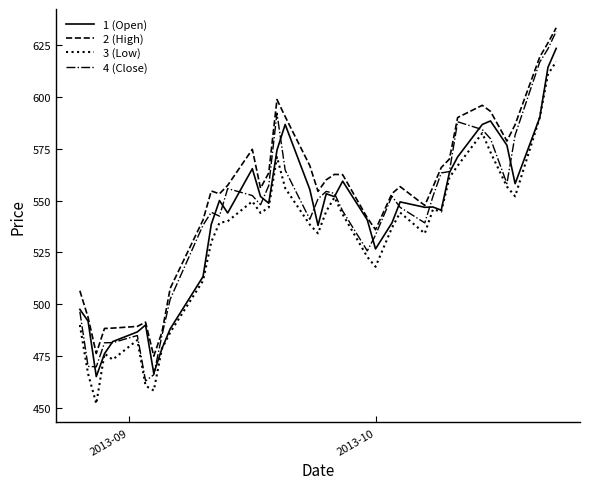

True or false: 2 (High) and 3 (Low) intersect in this chart.

False